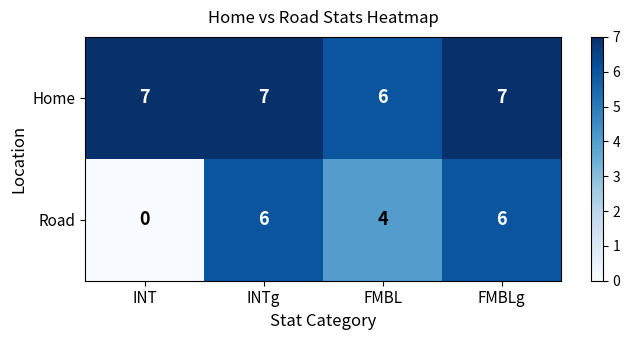

True or false: Home has a value of 7 at FMBLg.

True